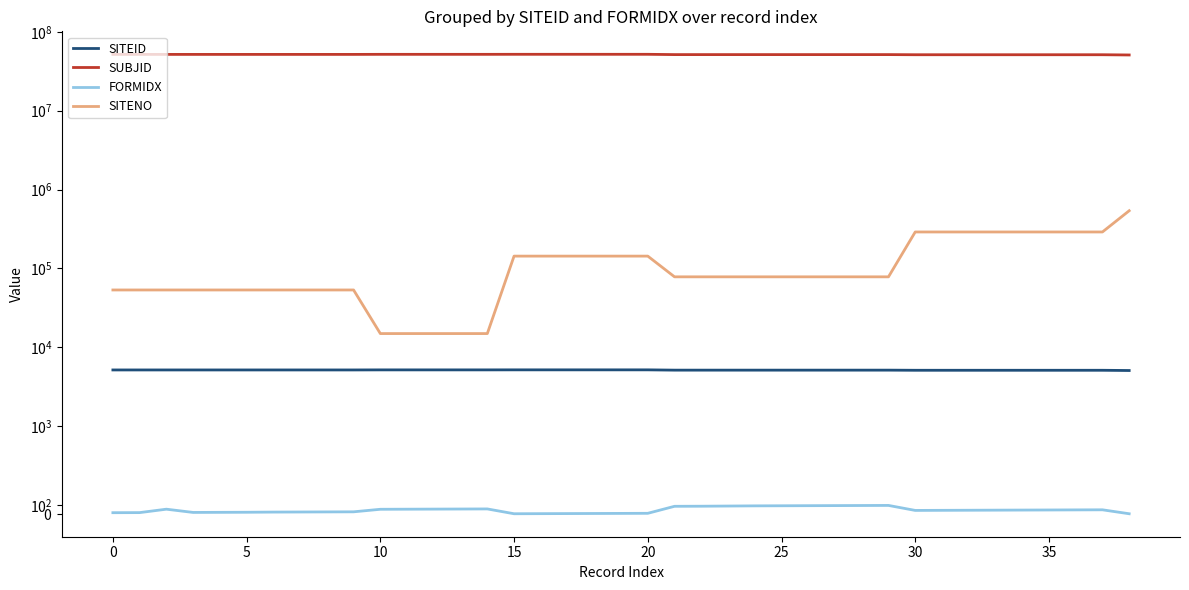

True or false: SUBJID and FORMIDX cross at least once.

False